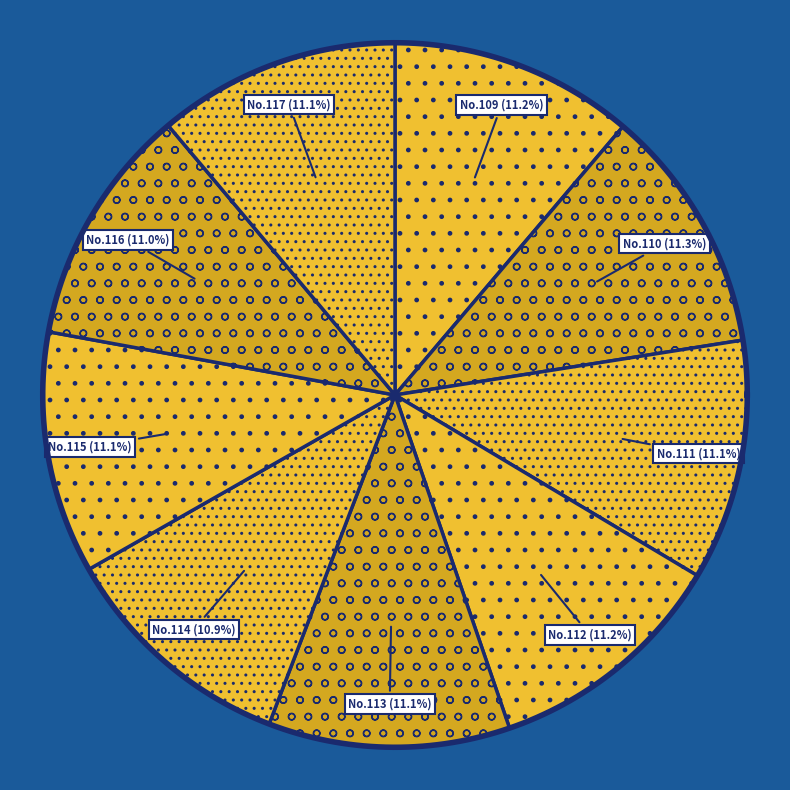

To the nearest percent, what is the combined percentage of 116 and 110?

22%